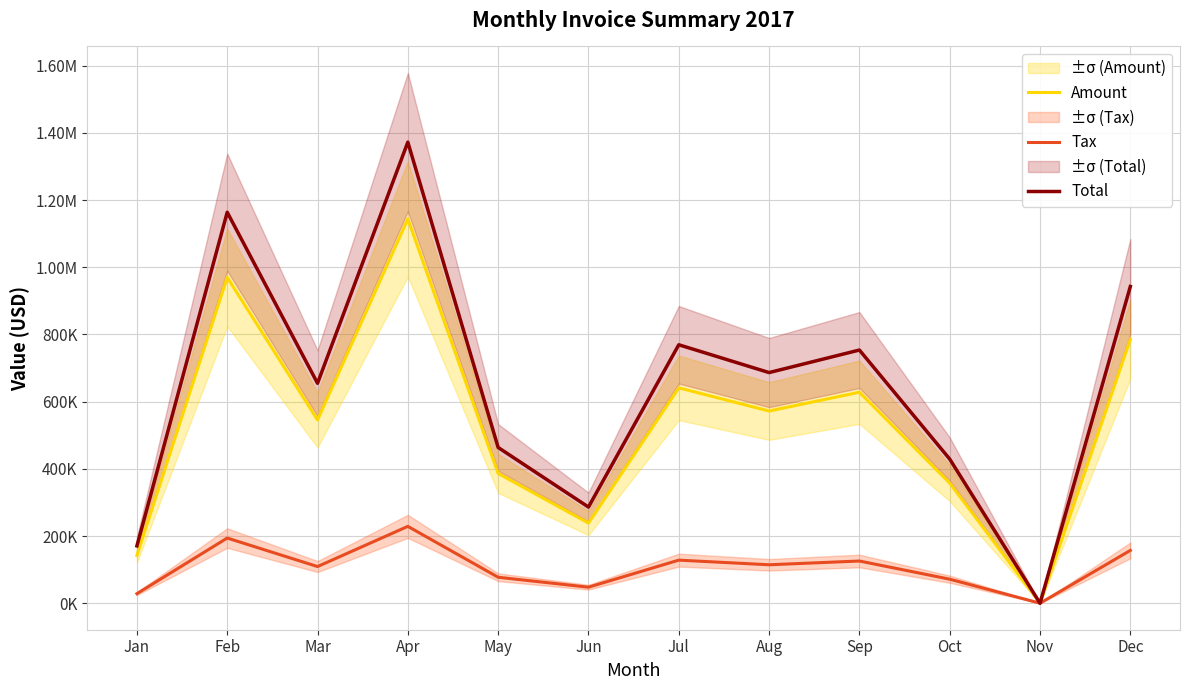

List the series in order of their overall mean, lowest first.

Tax, Amount, Total